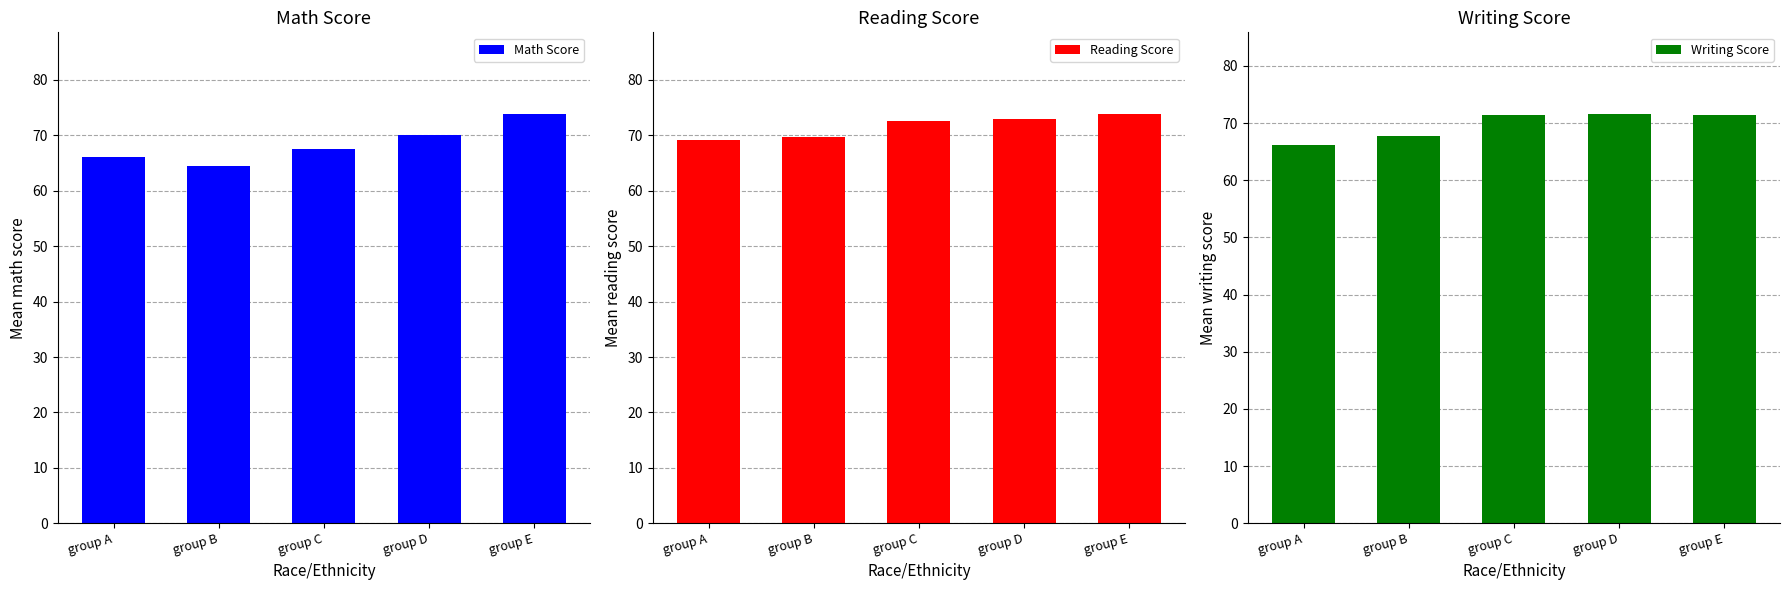

Reading left to right, what are all the values shown in this chart?

Math Score: group A=66.1	group B=64.5	group C=67.5	group D=70.0	group E=73.8
Reading Score: group A=69.2	group B=69.7	group C=72.6	group D=72.9	group E=73.8
Writing Score: group A=66.2	group B=67.8	group C=71.4	group D=71.6	group E=71.4